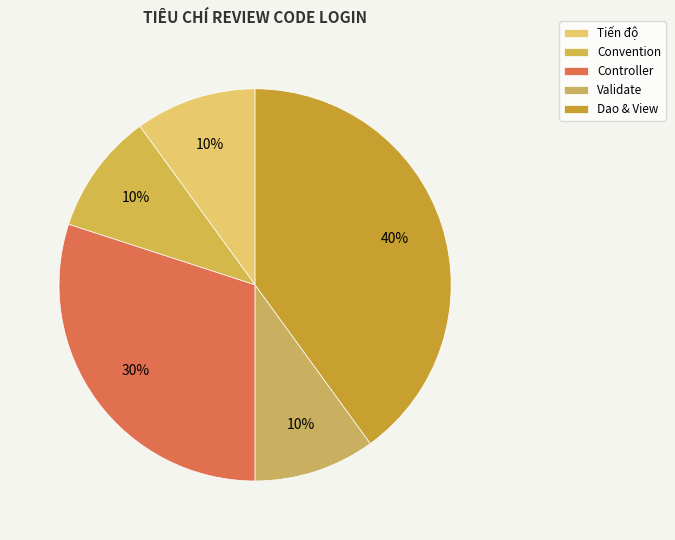

To the nearest percent, what percentage of the pie is Validate?

10%